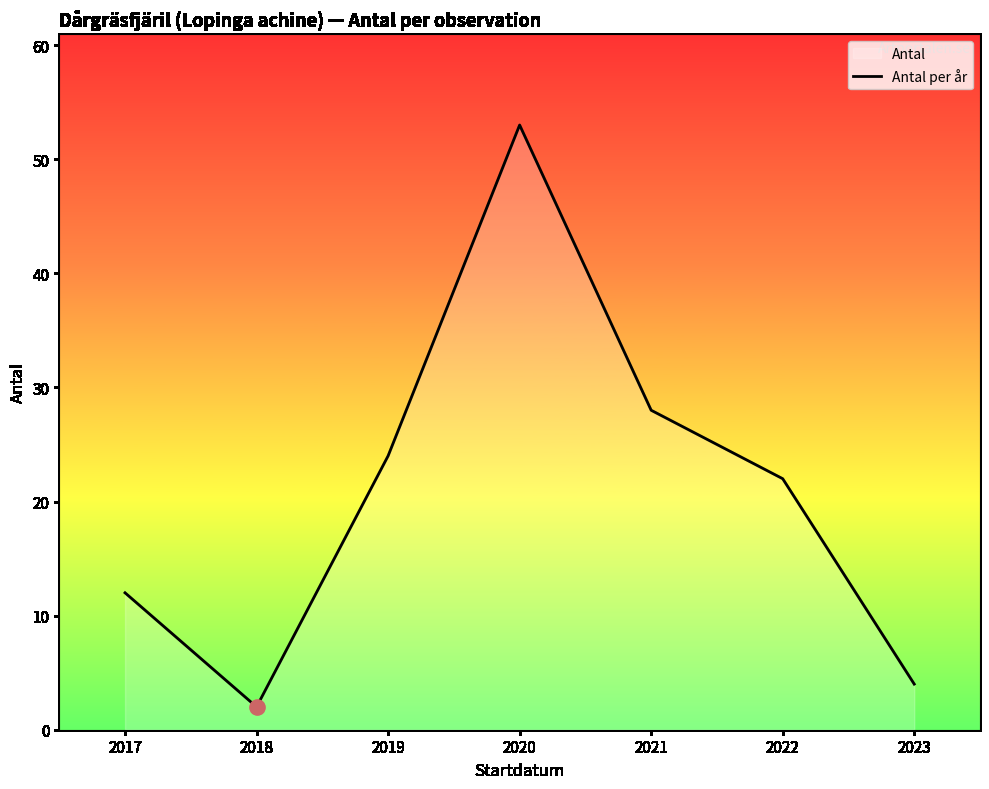

Between 2021 and 2018, which is larger?

2021